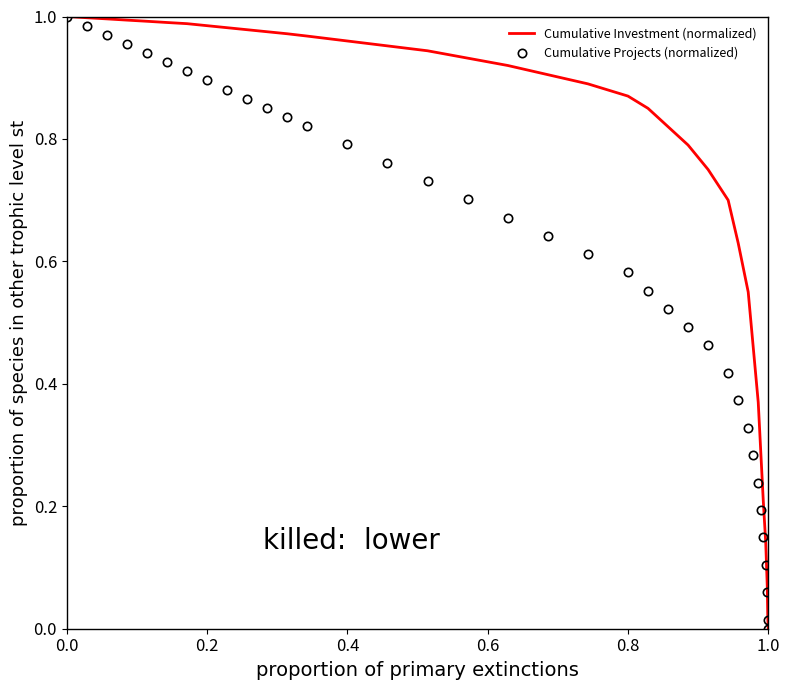

Rank the series by their average value, from highest to lowest.

Cumulative Investment (normalized), Cumulative Projects (normalized)